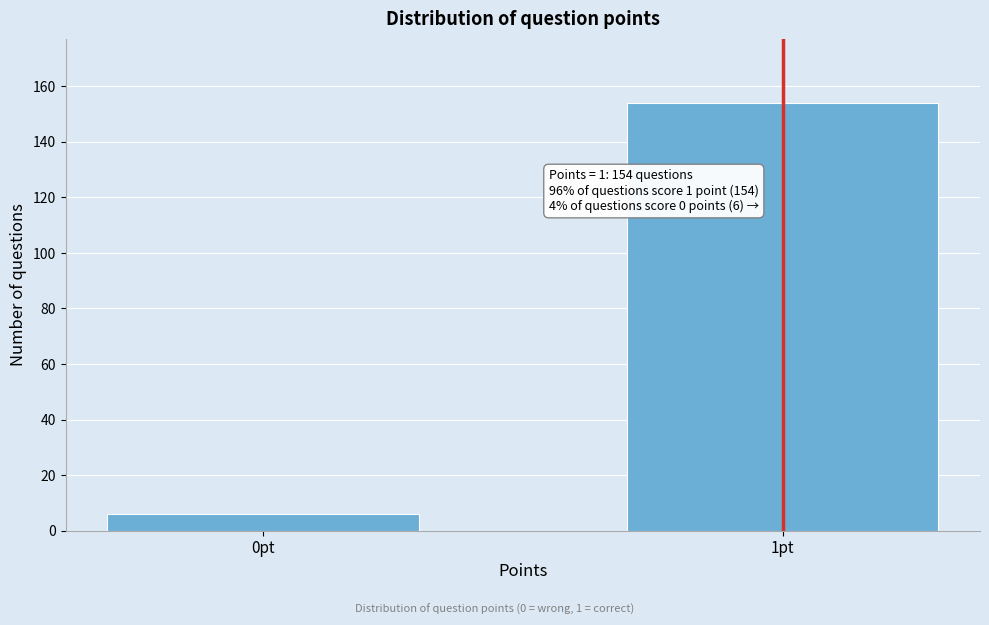

Reading left to right, list all the values displayed in this chart.

6	154